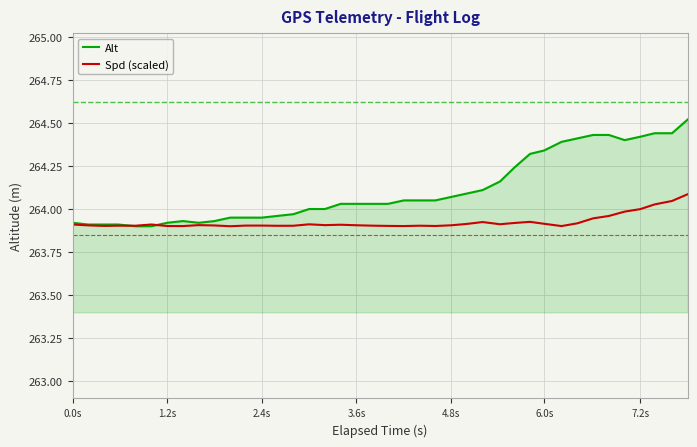

What is the maximum value shown in the chart?

264.5